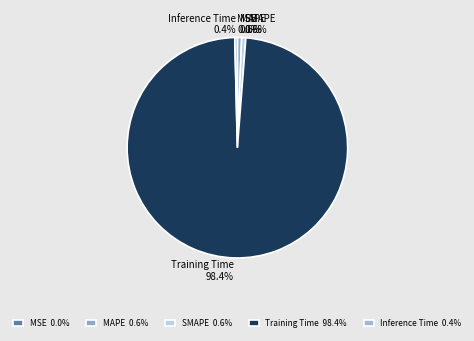

To the nearest percent, what is the difference between the MAPE and Training Time slice percentages?

98%